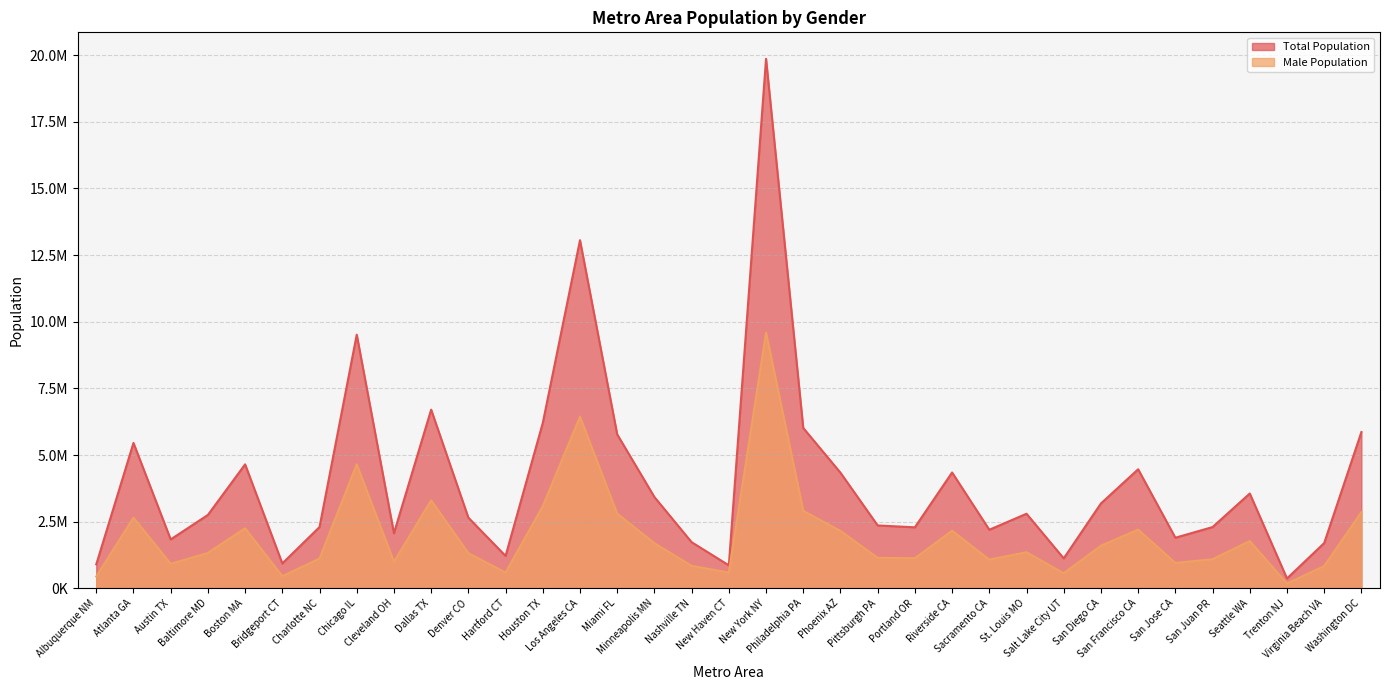

List the series in order of their overall mean, highest first.

Total Population, Male Population